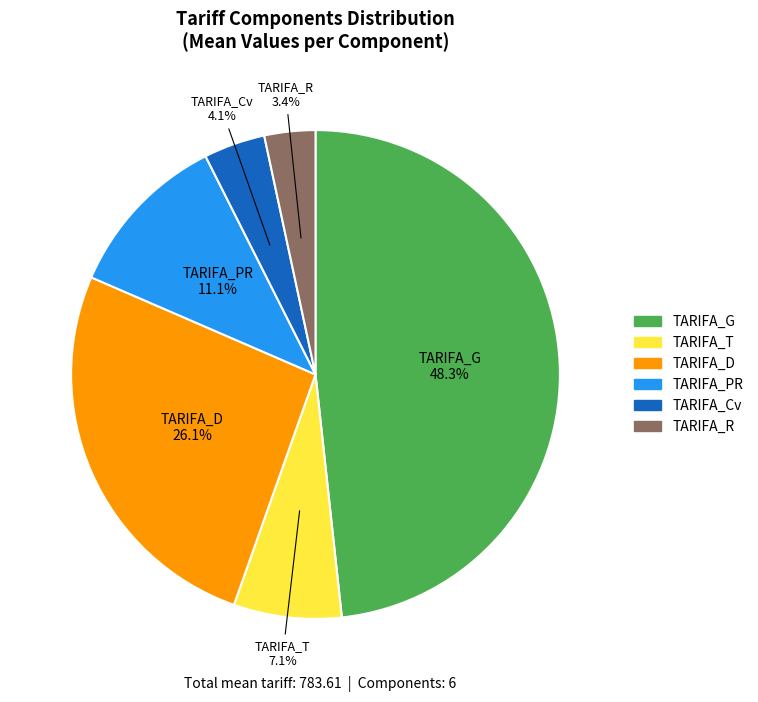

How much of the chart is everything except TARIFA_PR?

88.9%